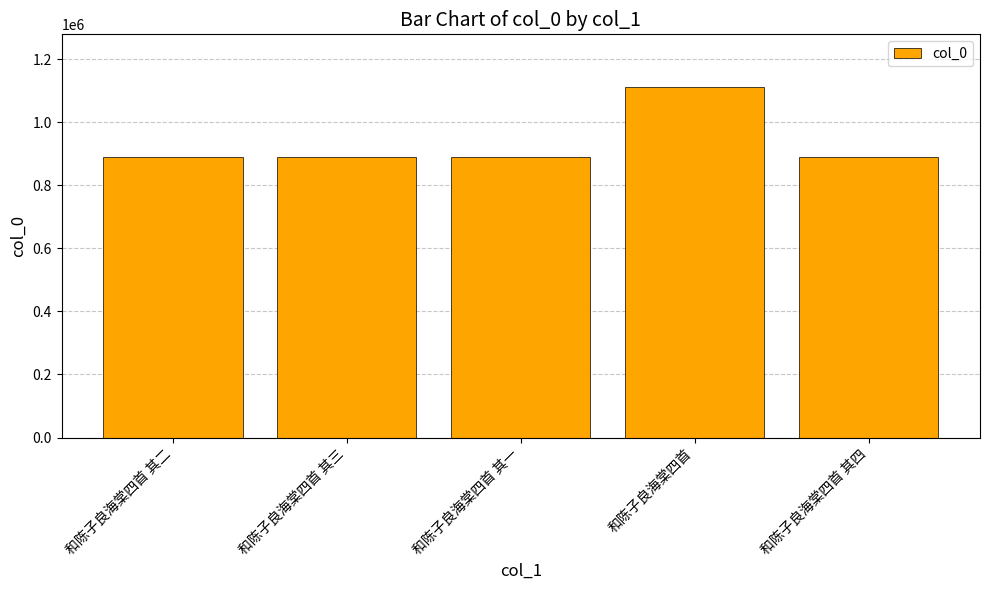

What is the smallest value displayed?

888737